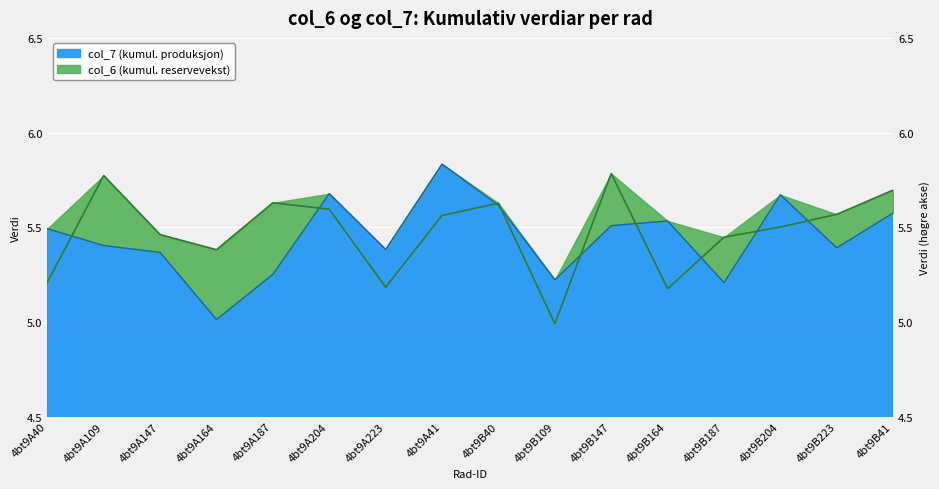

Rank the series at 4bt9A109 from highest to lowest value.

col_6, col_7